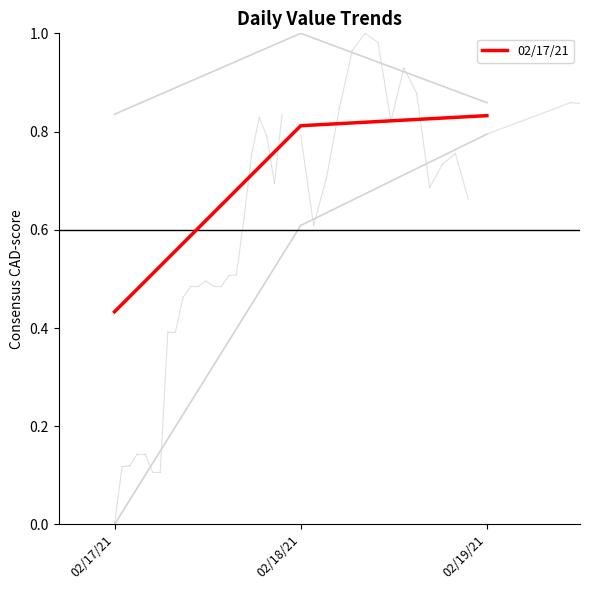

What position from the right is 02/17/21?

3